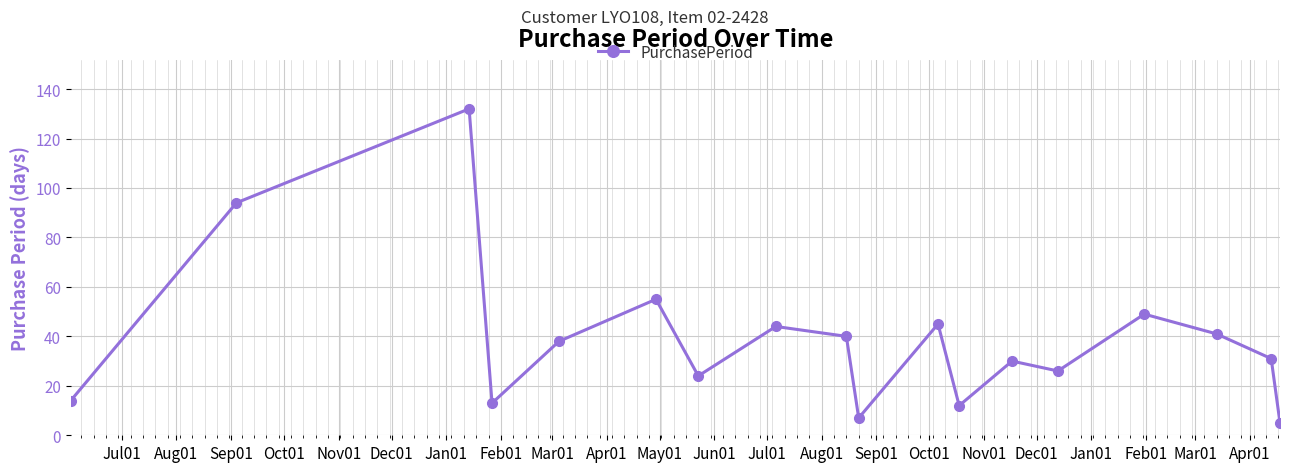

Does the chart display data point markers on the line(s)?

Yes